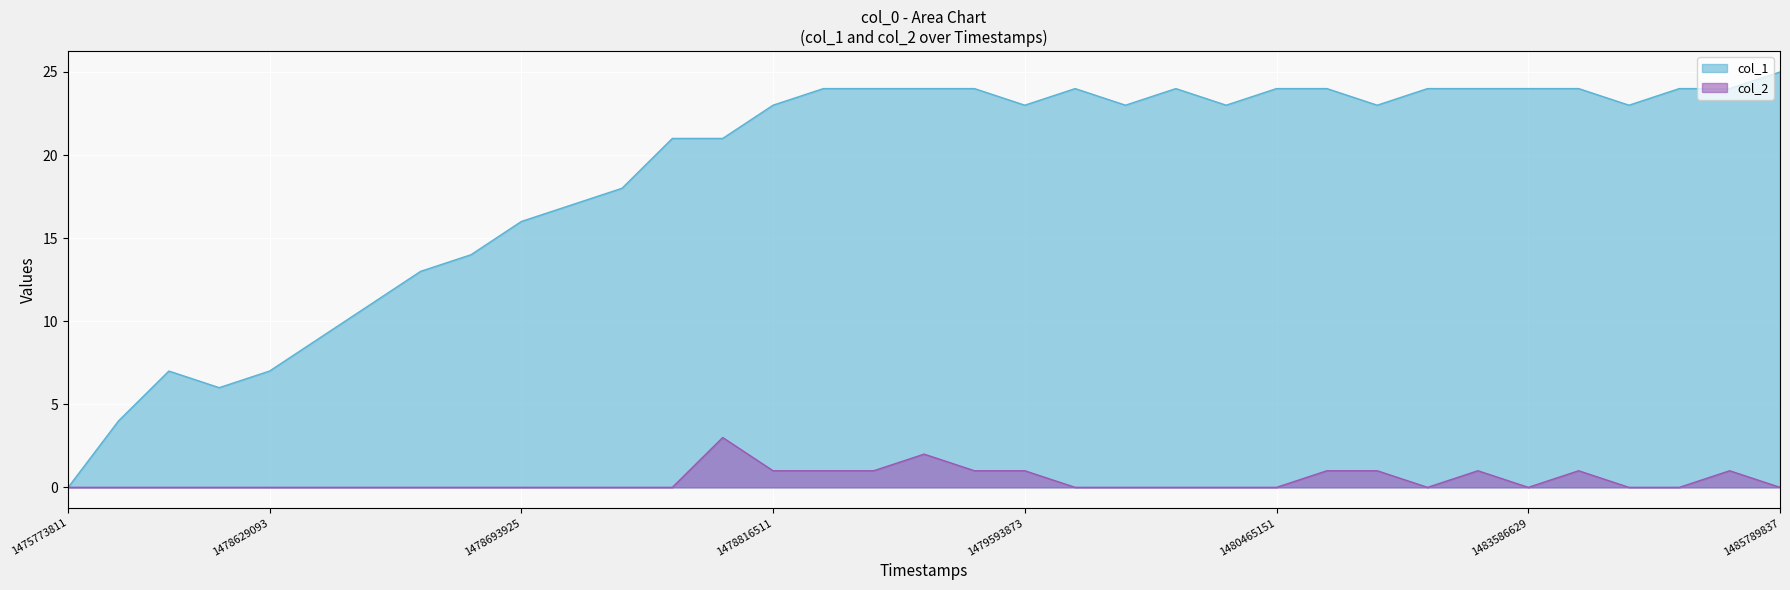

Reading left to right, what are all the values shown in this chart?

col_1: 1475773811=0	1478531922=4	1478560739=7	1478564330=6	1478629093=7	1478639961=9	1478643563=11	1478647180=13	1478650745=14	1478693925=16	1478715533=17	1478726403=18	1478729974=21	1478733538=21	1478816511=23	1478820030=24	1478895515=24	1479140345=24	1479439113=24	1479593873=23	1479615523=24	1480357136=23	1480439912=24	1480450718=23	1480465151=24	1481206950=24	1482452528=23	1482466935=24	1483583087=24	1483586629=24	1484868224=24	1484951010=23	1485141833=24	1485203040=24	1485789837=25
col_2: 1475773811=0	1478531922=0	1478560739=0	1478564330=0	1478629093=0	1478639961=0	1478643563=0	1478647180=0	1478650745=0	1478693925=0	1478715533=0	1478726403=0	1478729974=0	1478733538=3	1478816511=1	1478820030=1	1478895515=1	1479140345=2	1479439113=1	1479593873=1	1479615523=0	1480357136=0	1480439912=0	1480450718=0	1480465151=0	1481206950=1	1482452528=1	1482466935=0	1483583087=1	1483586629=0	1484868224=1	1484951010=0	1485141833=0	1485203040=1	1485789837=0